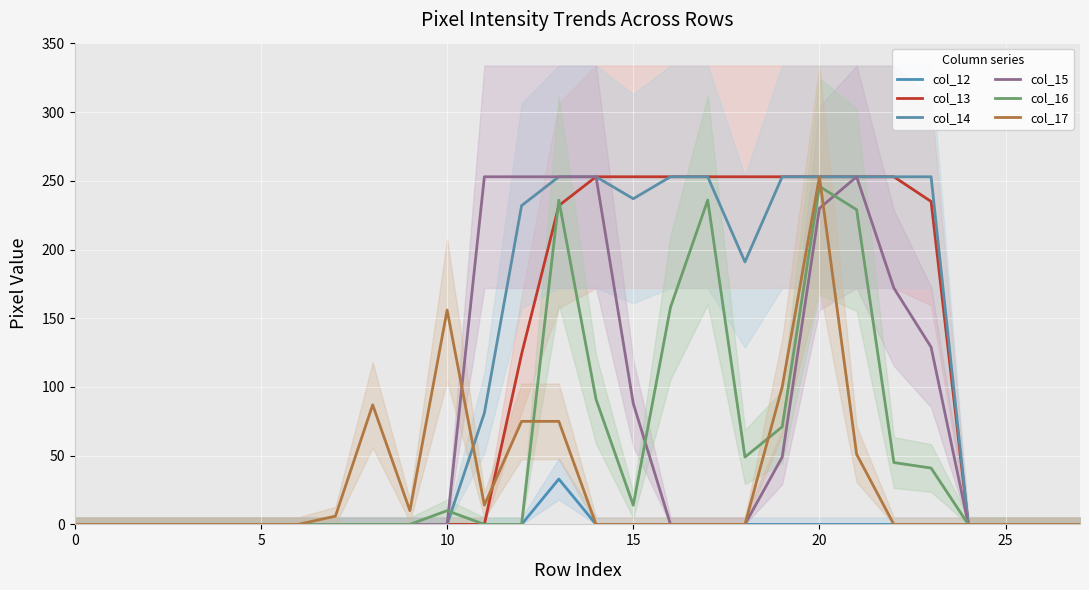

What is the difference between the maximum and second lowest values in the col_17 series?

253